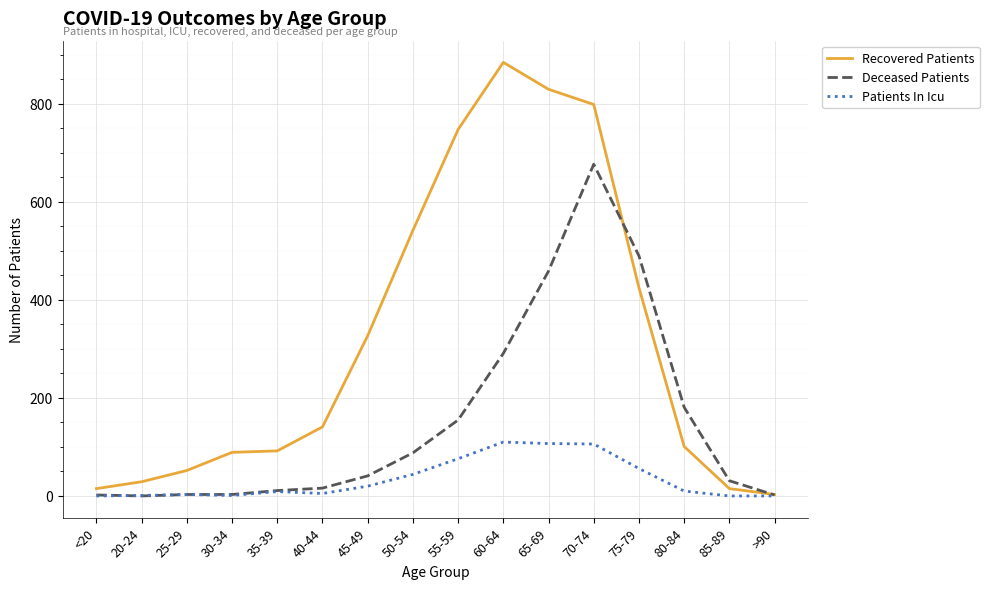

How many lines are shown in the chart?

3